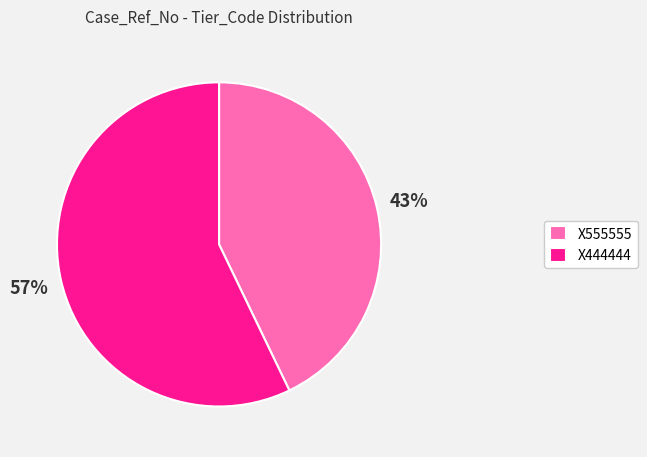

What percentage is the X555555 slice, to the nearest percent?

43%